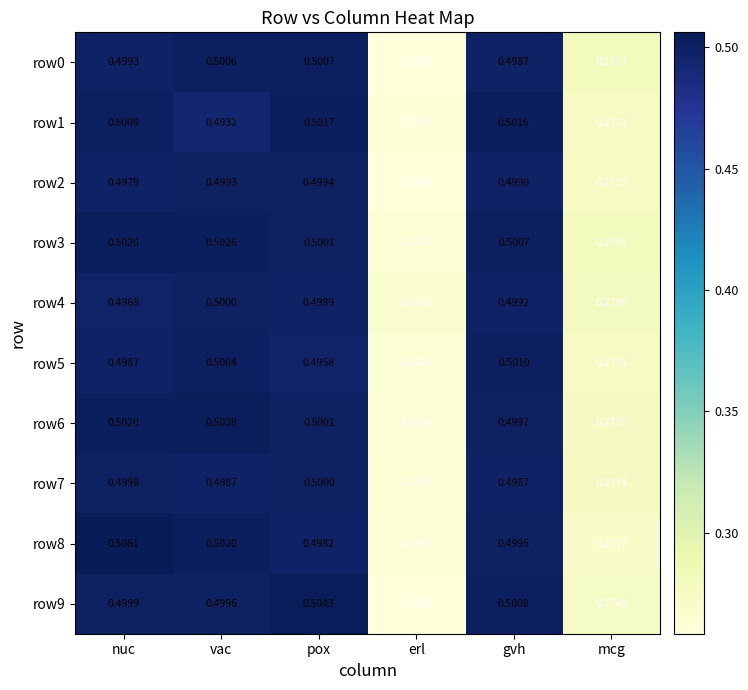

Rank the categories by row3 value from highest to lowest.

vac, nuc, gvh, pox, mcg, erl